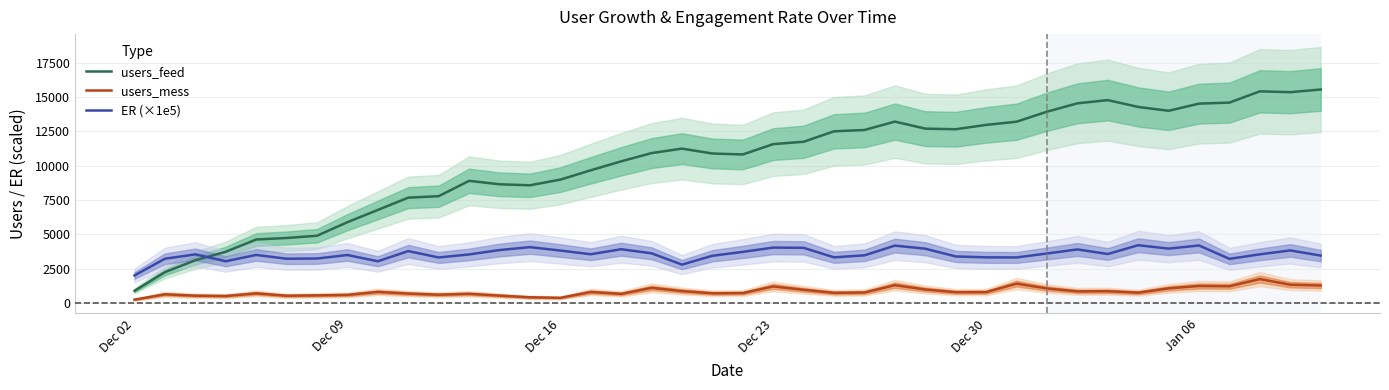

True or false: ER (×1e5) and users_mess intersect in this chart.

False